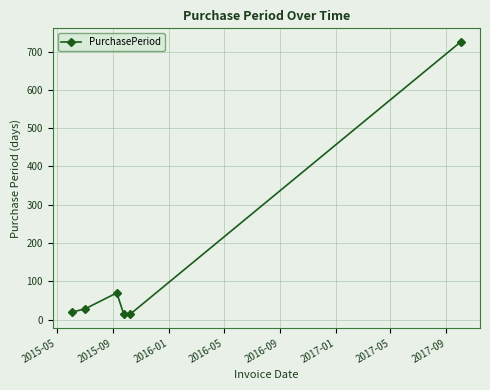

What is the maximum value shown in the chart?

725